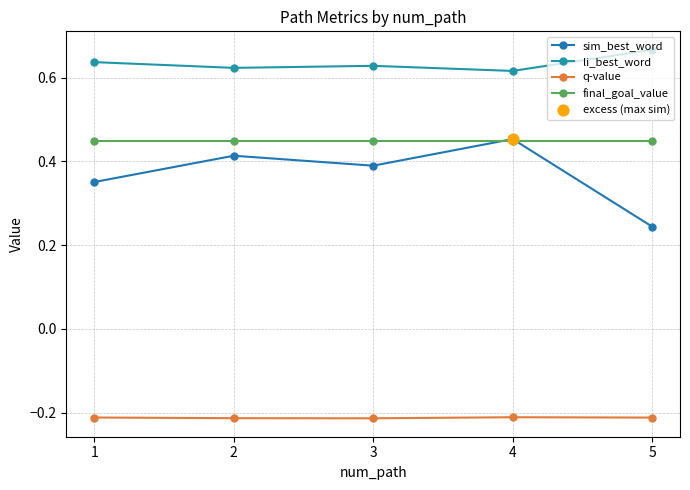

What is the total value across all series at 3?

1.3